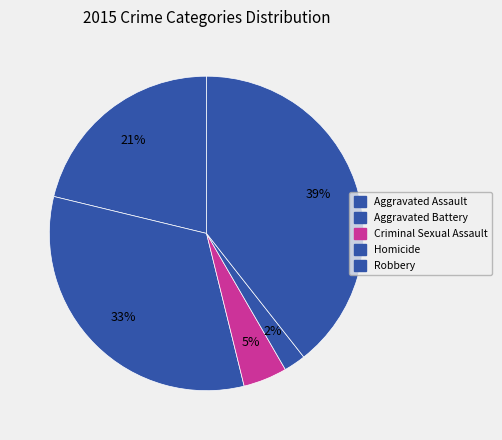

Count the number of slices in the pie.

5